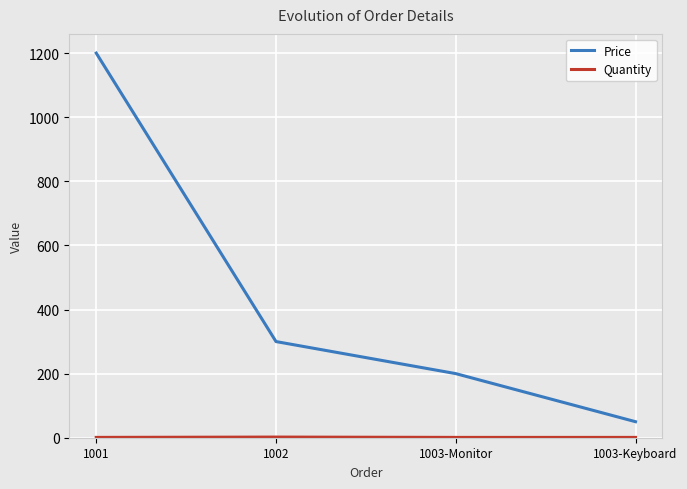

The value of Price at 1001 is 1684. True or false?

False